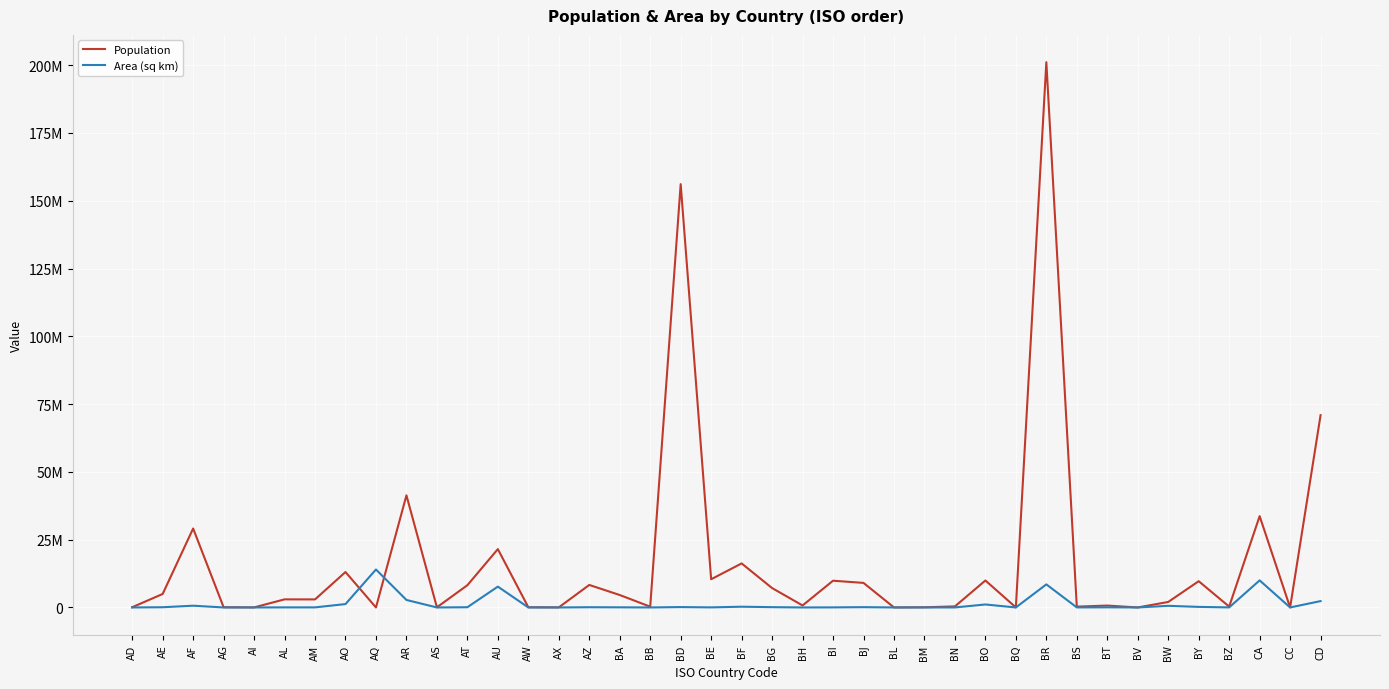

List the series in order of their overall mean, lowest first.

Area (sq km), Population